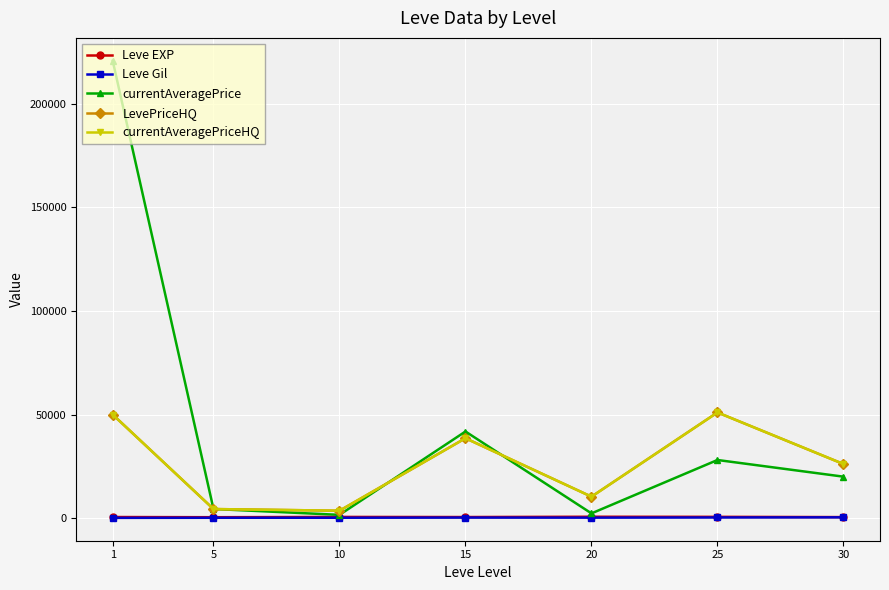

Reading left to right, list all the values displayed in this chart.

Leve EXP: 1=520.0	5=428.3	10=566.7	15=510.0	20=653.3	25=603.3	30=480.0
Leve Gil: 1=112.3	5=159.0	10=170.7	15=249.7	20=214.2	25=297.3	30=361.0
currentAveragePrice: 1=220851.4	5=4401.6	10=1565.5	15=41814.2	20=2274.7	25=28056.5	30=20007.5
LevePriceHQ: 1=49994.0	5=4371.7	10=3561.5	15=38566.7	20=10349.5	25=51017.0	30=26110.3
currentAveragePriceHQ: 1=49994.0	5=4371.7	10=3561.5	15=38566.7	20=10349.5	25=51017.0	30=26110.3